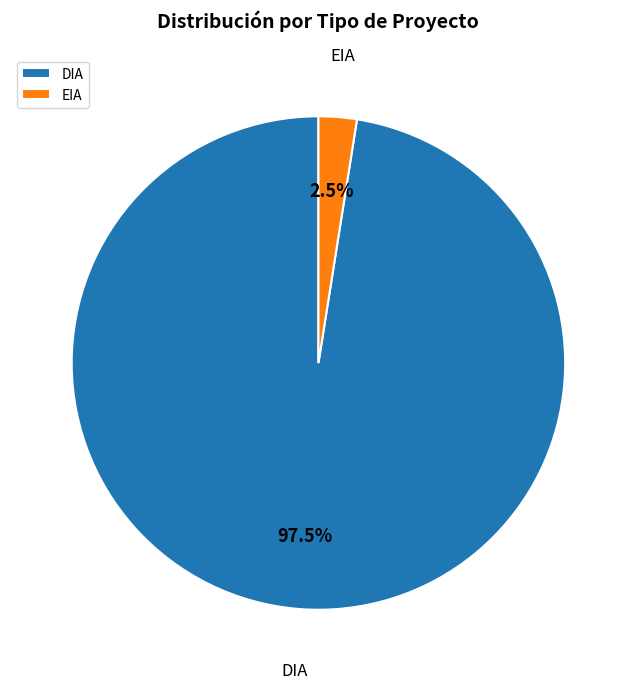

Combined, do DIA and EIA account for over 50%?

Yes